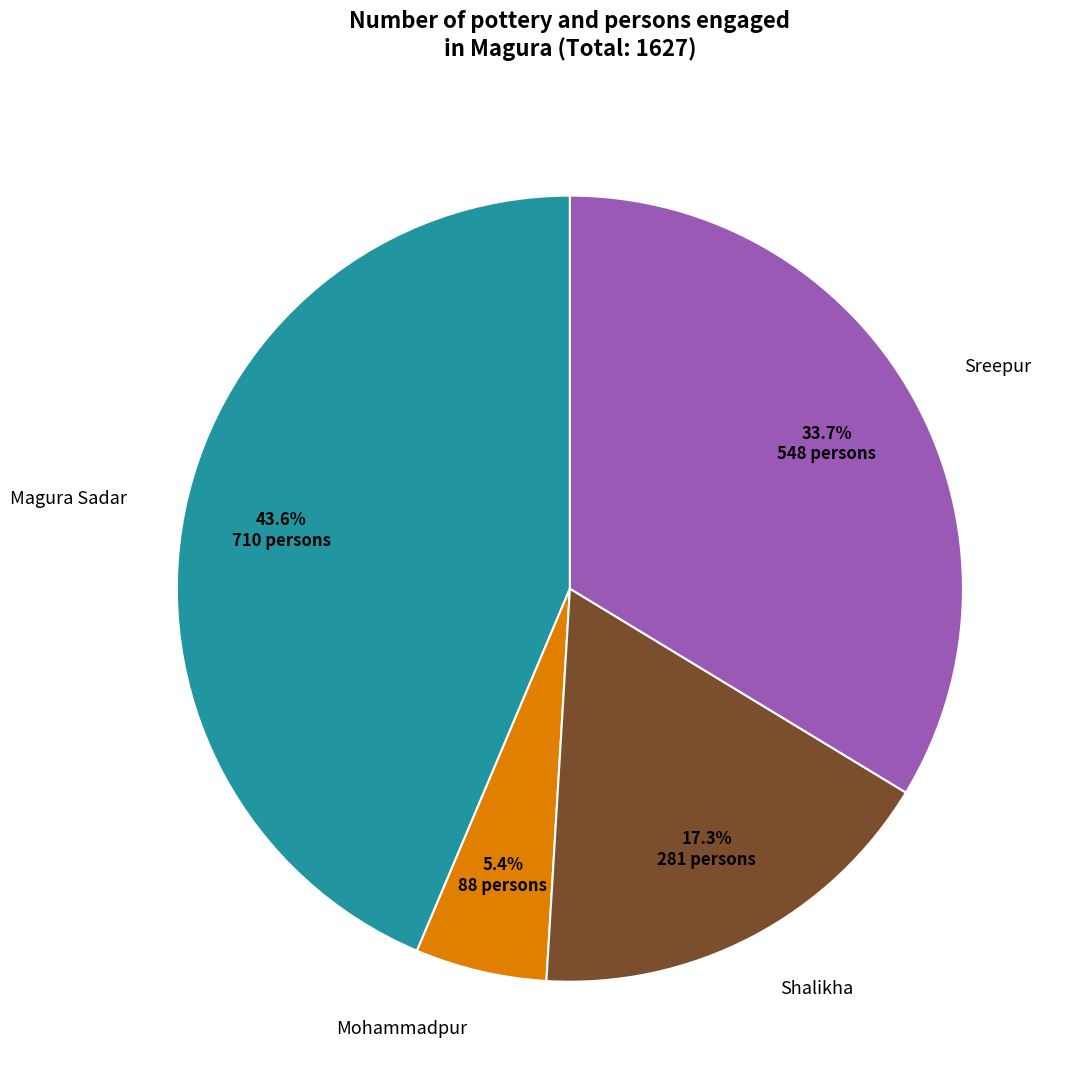

Rank the categories by value from lowest to highest.

Mohammadpur, Shalikha, Sreepur, Magura Sadar